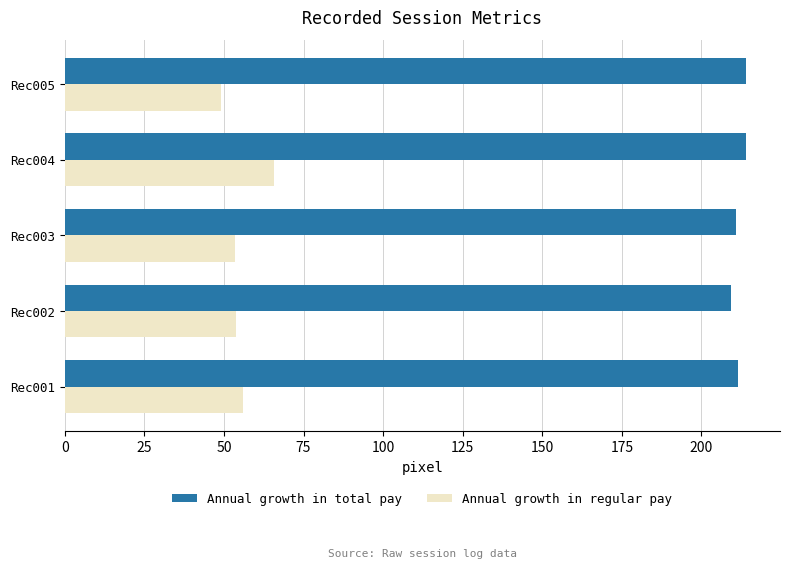

List the series in order of their overall mean, highest first.

Annual growth in total pay, Annual growth in regular pay